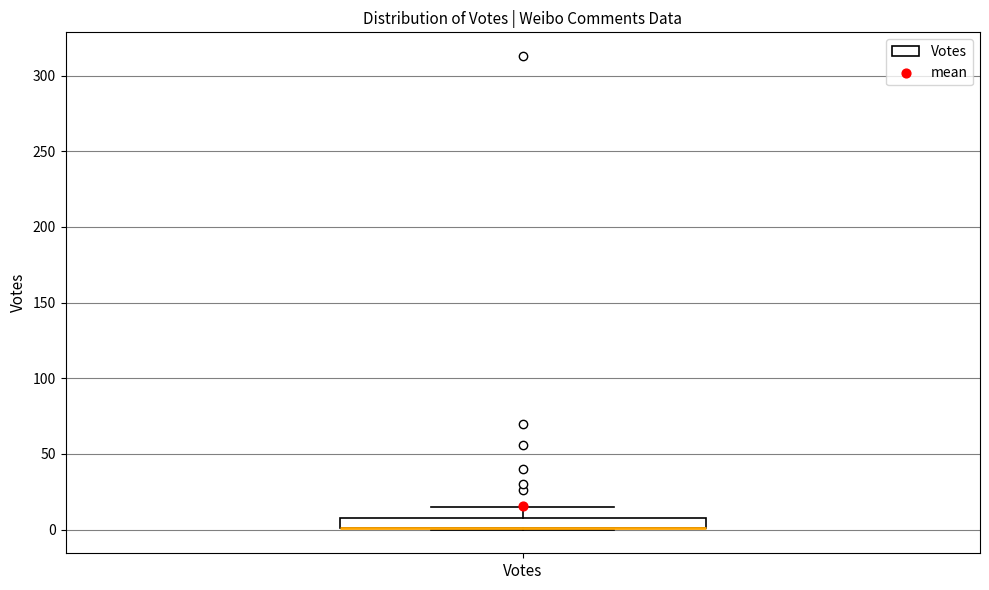

Where does the upper whisker of the box for Votes end on the y-axis? The values are not printed on the chart, so give them approximately, as read against the axis.

15